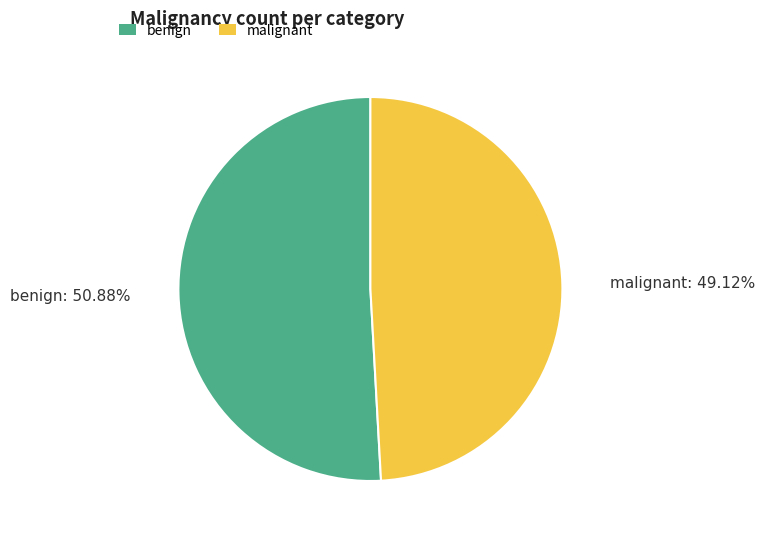

What portion of the pie excludes benign?

49.1%